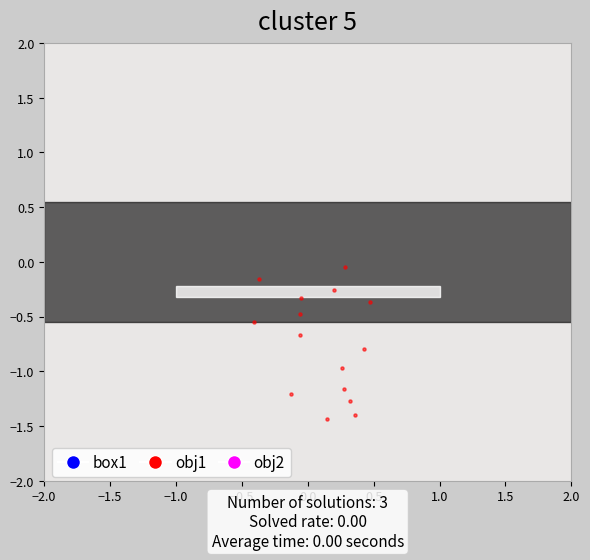

What is the range of X values (max minus min)?

0.9